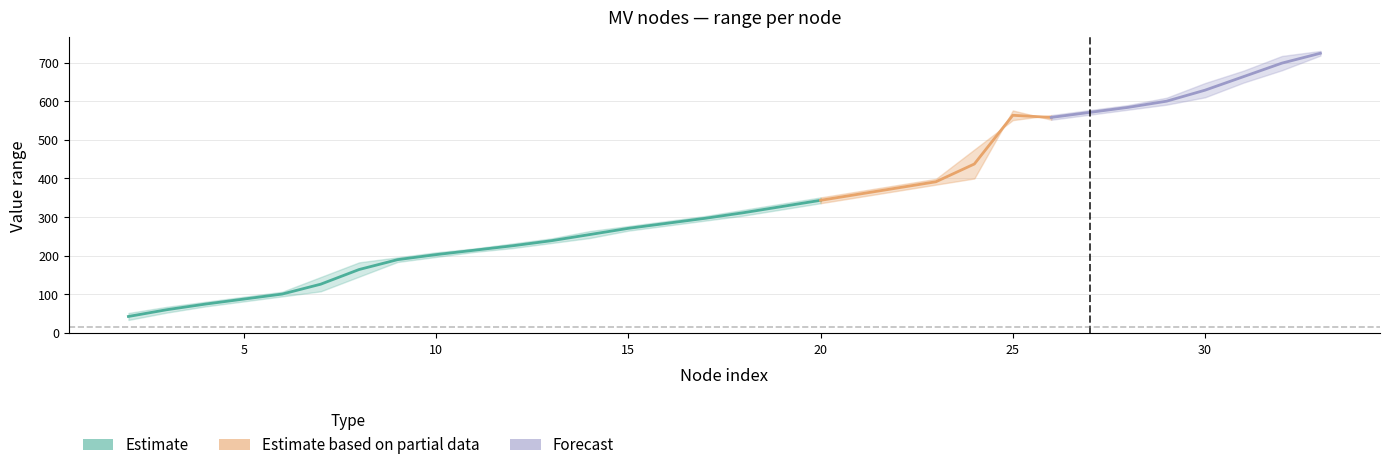

Reading right to left, transcribe all the data shown in this chart.

col_2: 33=718	32=680	31=648	30=610	29=591	28=578	27=565	26=552	25=576	24=400	23=384	22=368	21=352	20=336	19=320	18=304	17=291	16=278	15=265	14=246	13=233	12=220	11=210	10=197	9=184	8=146	7=108	6=95	5=82	4=69	3=53	2=34
col_3: 33=730	32=717	31=679	30=647	29=609	28=590	27=577	26=564	25=551	24=475	23=399	22=383	21=367	20=351	19=335	18=319	17=303	16=290	15=277	14=264	13=245	12=232	11=219	10=209	9=196	8=183	7=145	6=107	5=94	4=81	3=68	2=52